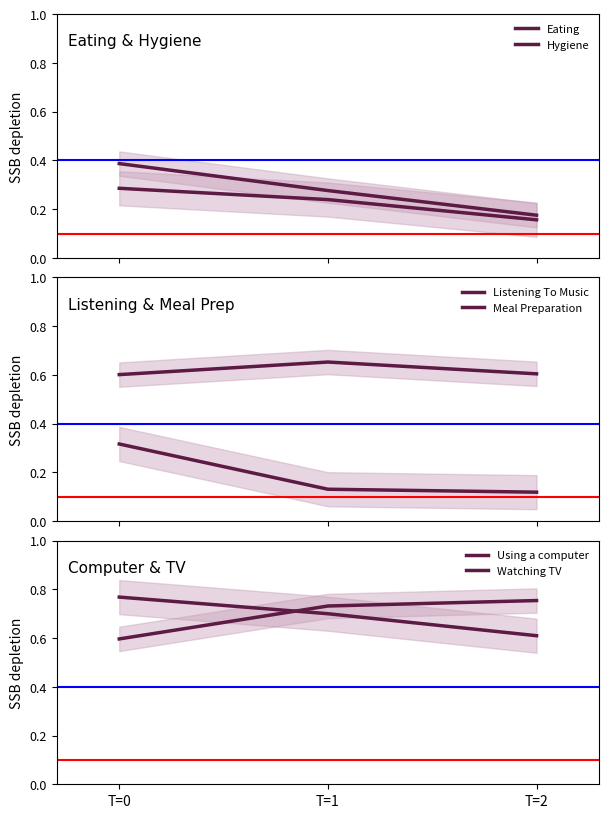

Which series changed the most between T=0 and T=1?

Meal Preparation